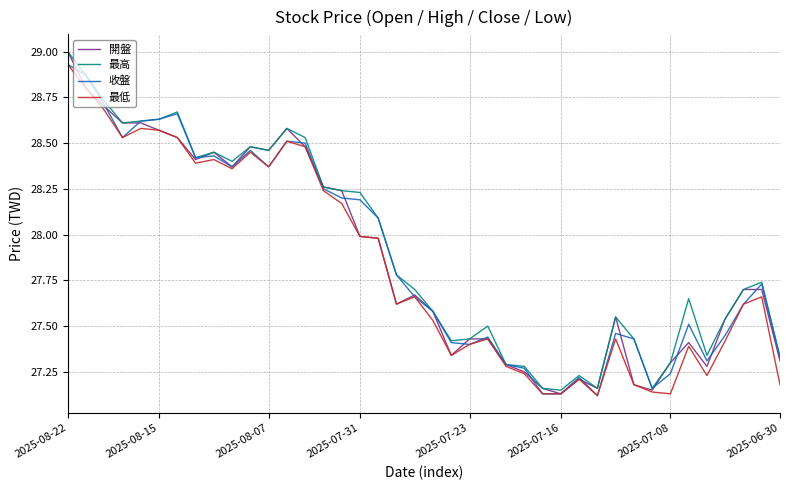

Which series has the widest spread of values?

開盤